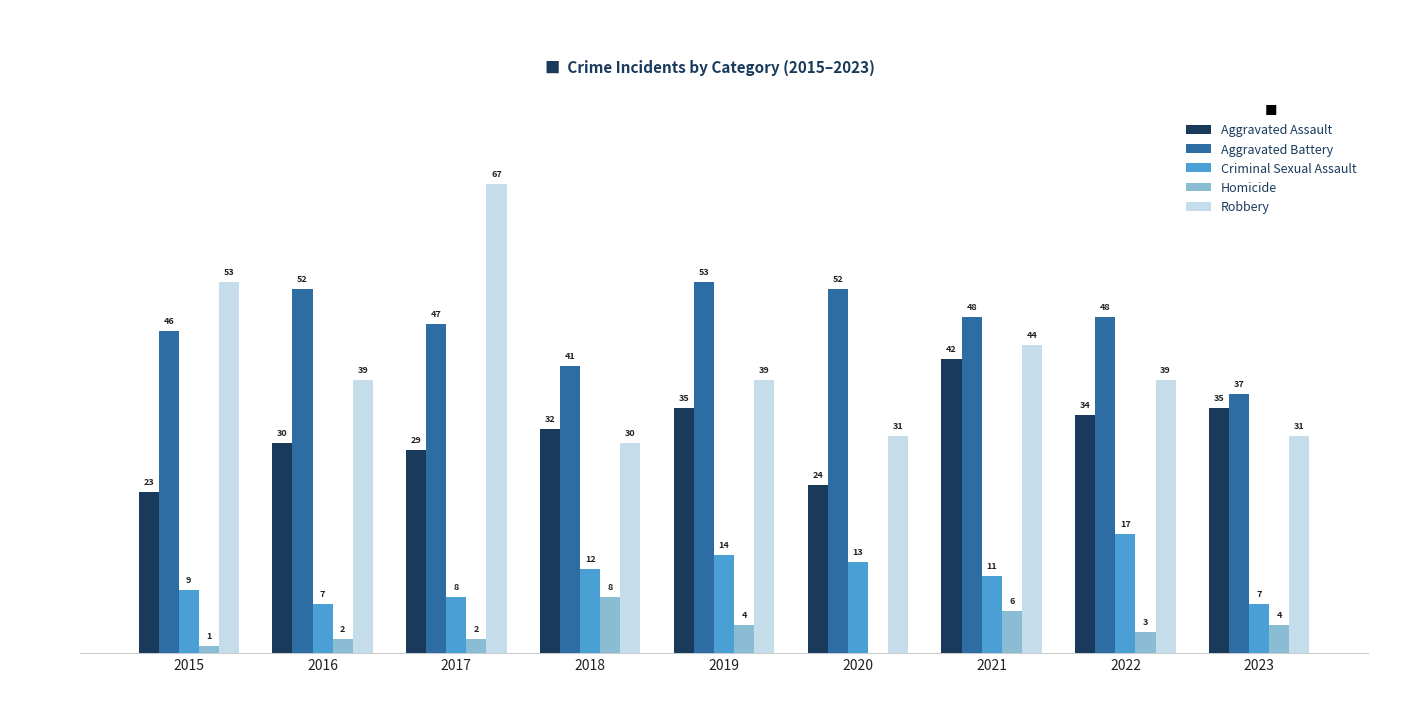

Which series has the largest total across all categories?

Aggravated Battery